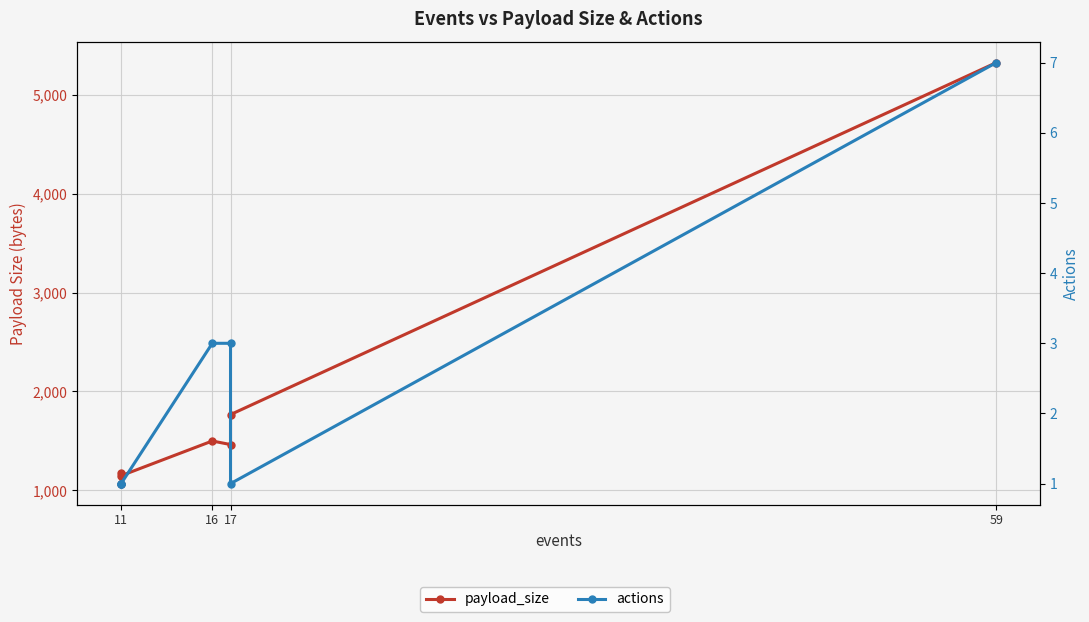

True or false: actions and payload_size intersect in this chart.

False